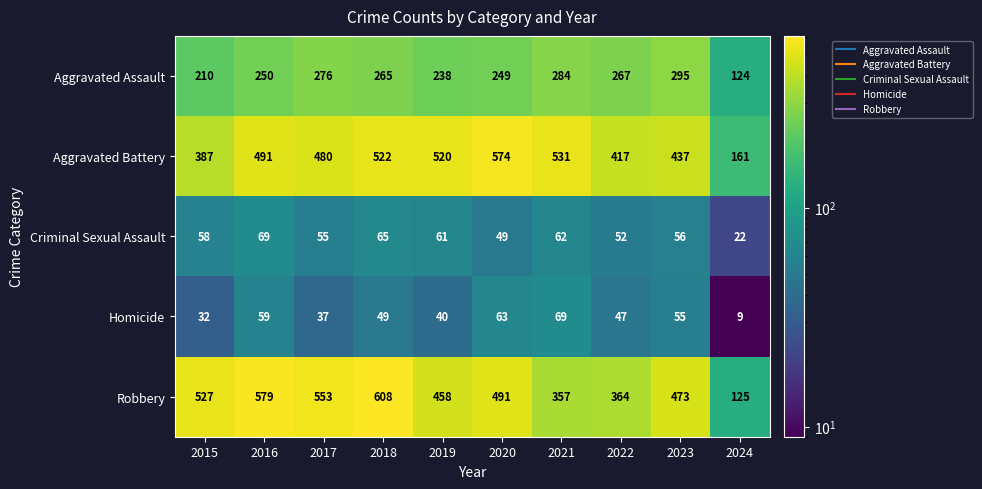

True or false: Homicide has a value of 72 at 2022.

False